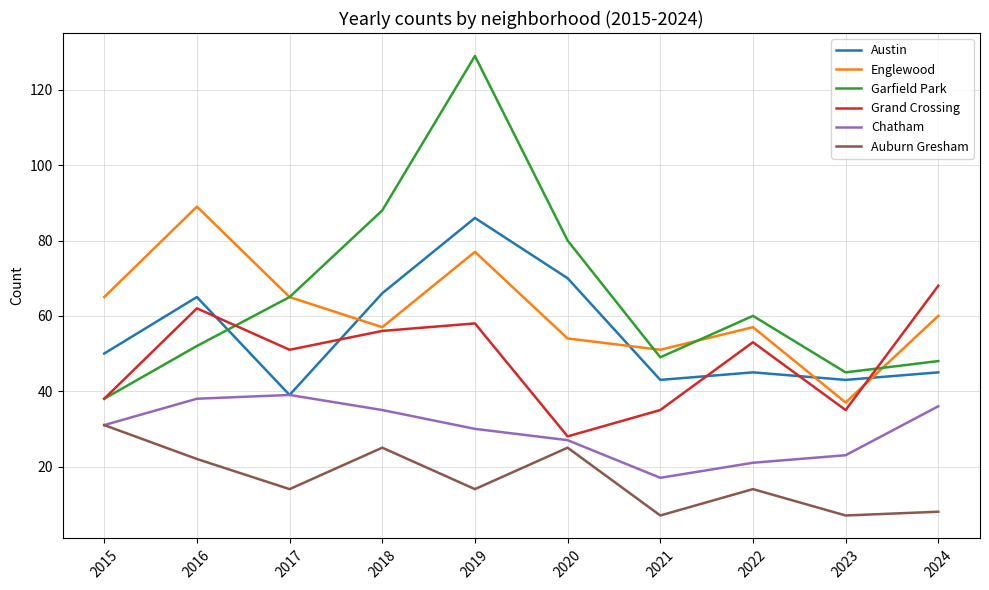

Count the number of categories in the chart.

10